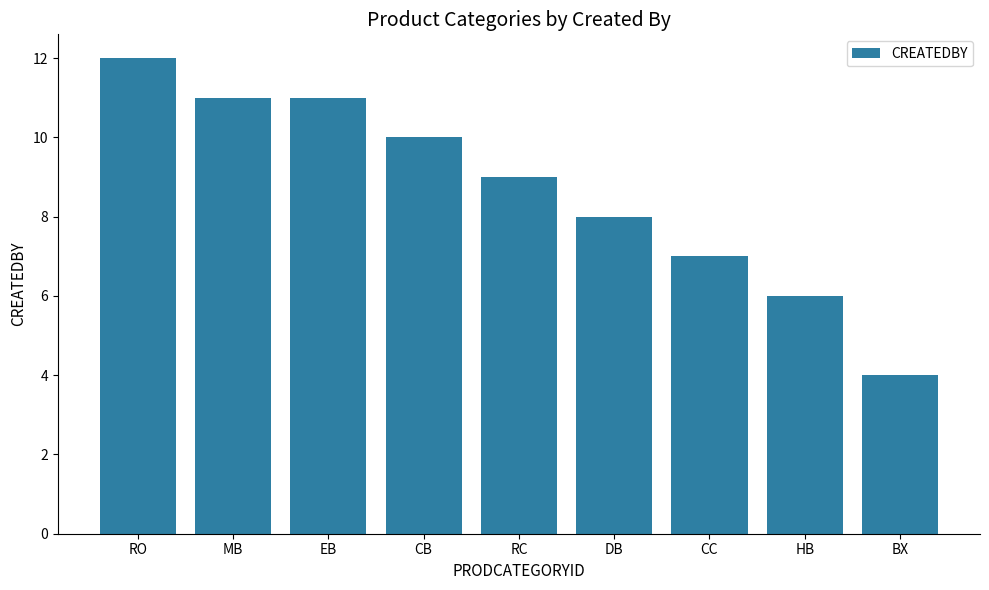

What is the difference between the maximum and second lowest values?

6